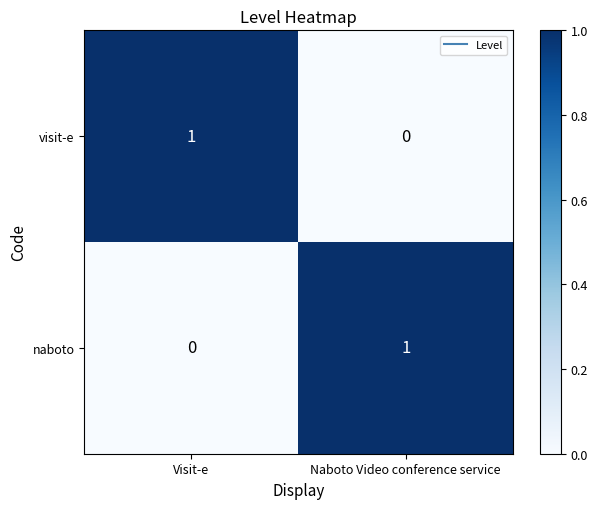

Where is naboto nearest to the value 0?

Visit-e